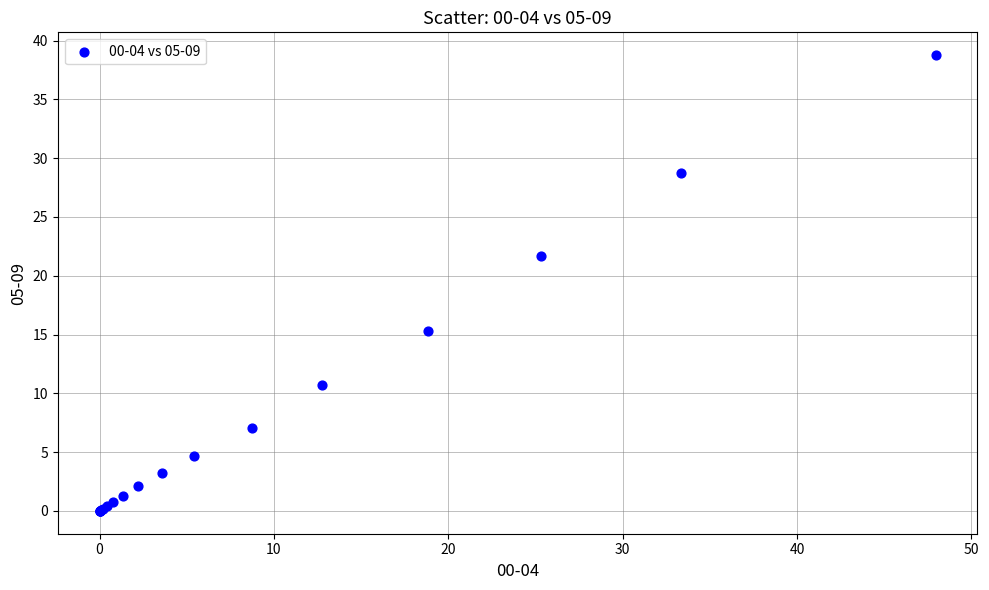

What Y value in the scatter plot is closest to 19?

21.7